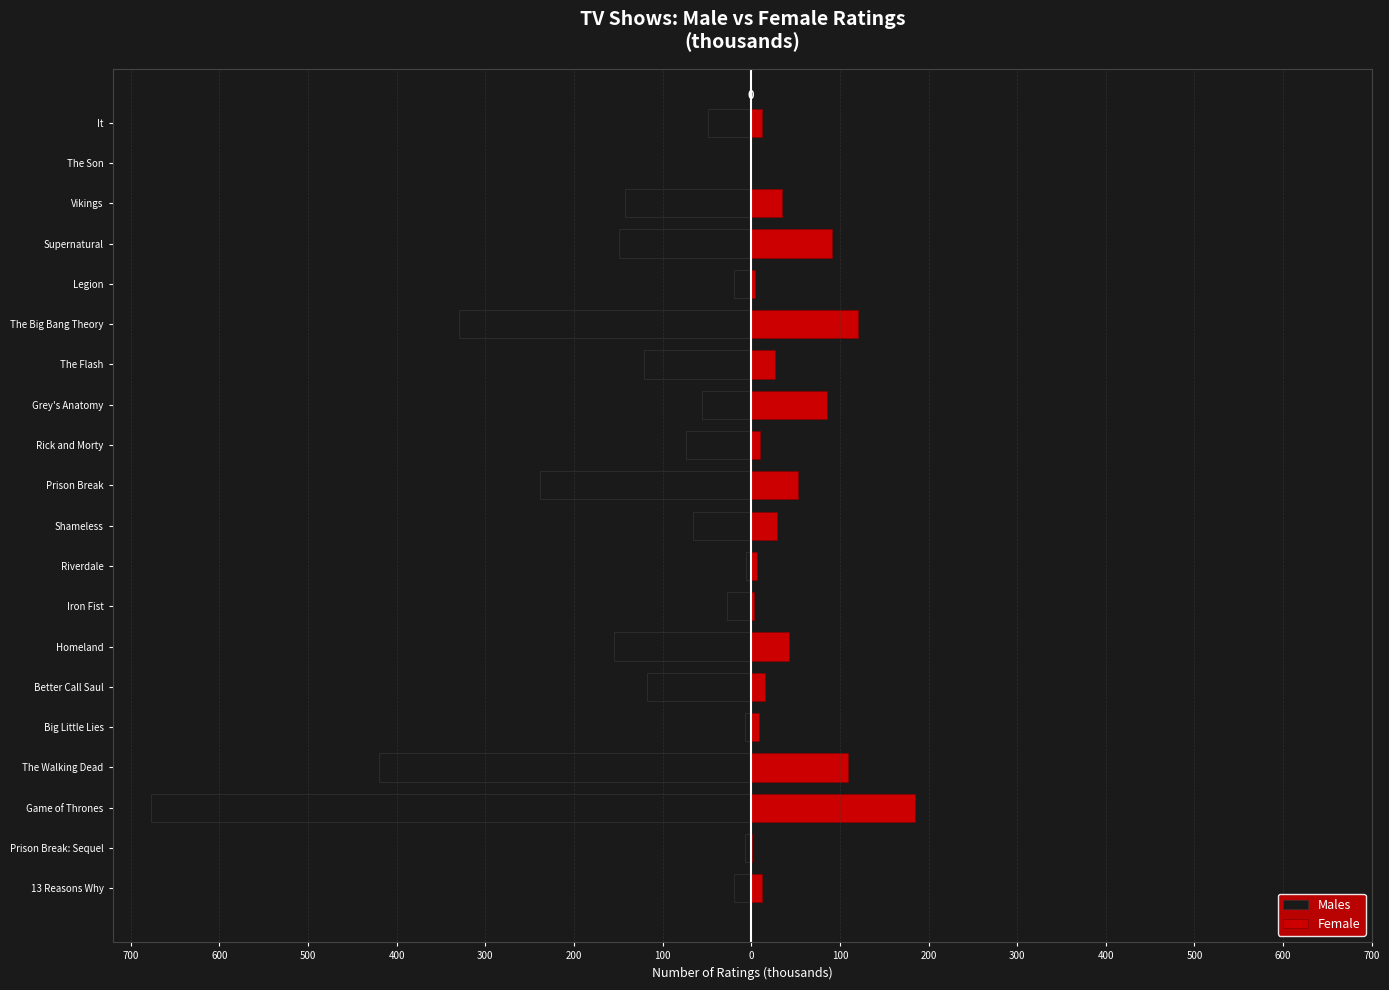

The value of Female at Rick and Morty is 16.3. True or false?

False